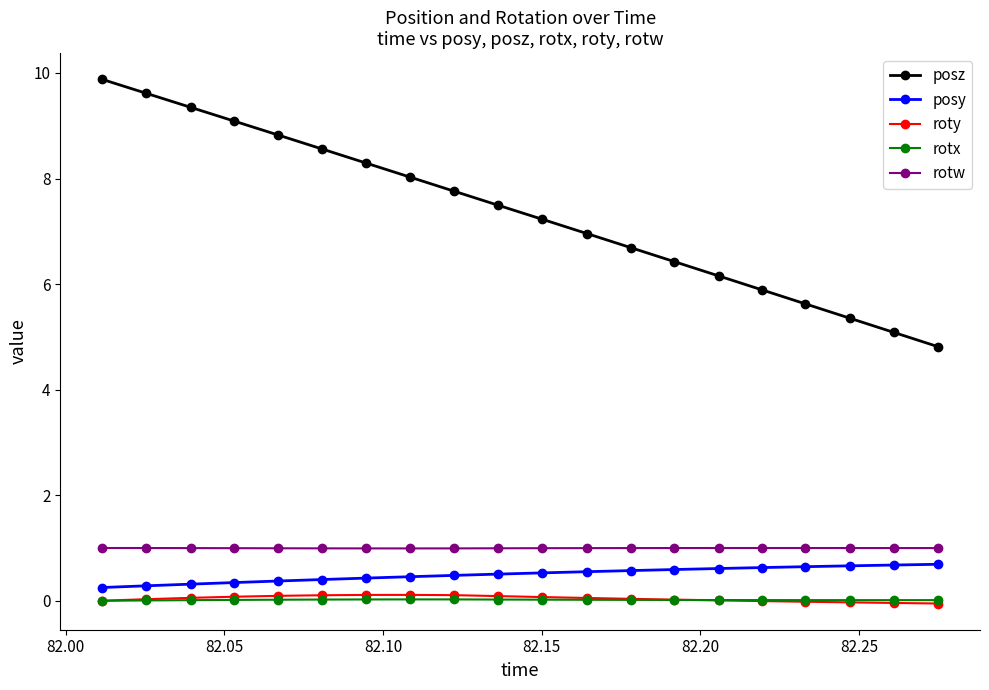

What is the greatest value displayed?

9.9